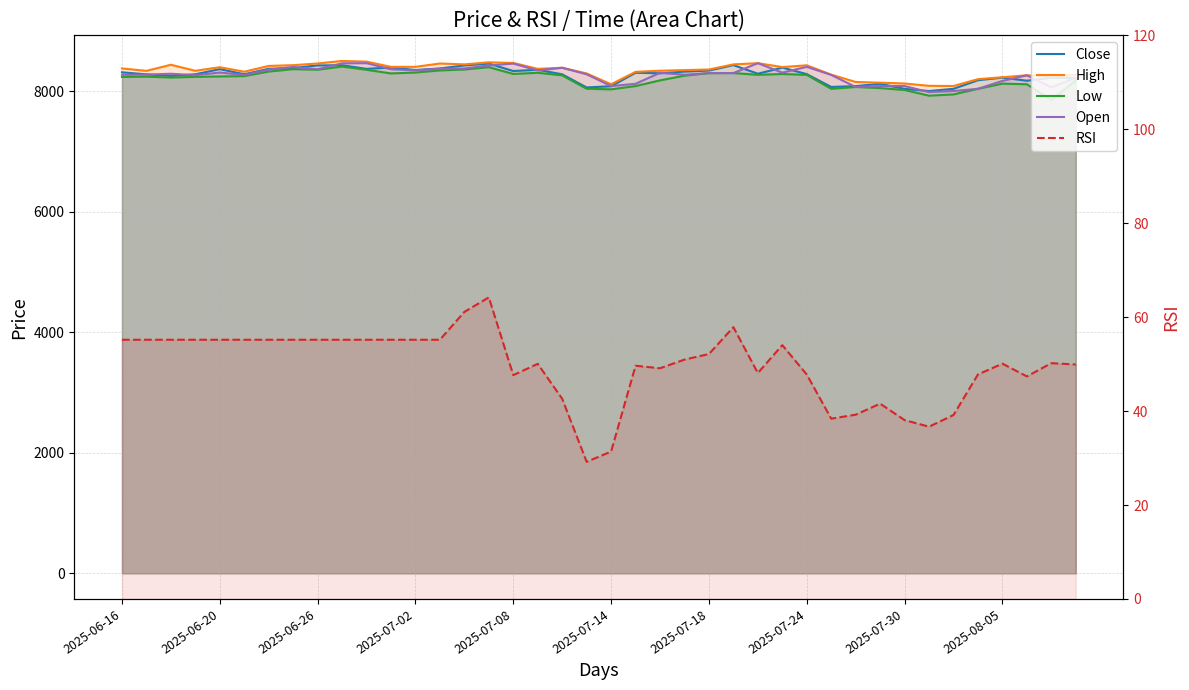

True or false: Open has a value of 8470.0 at 26.

True